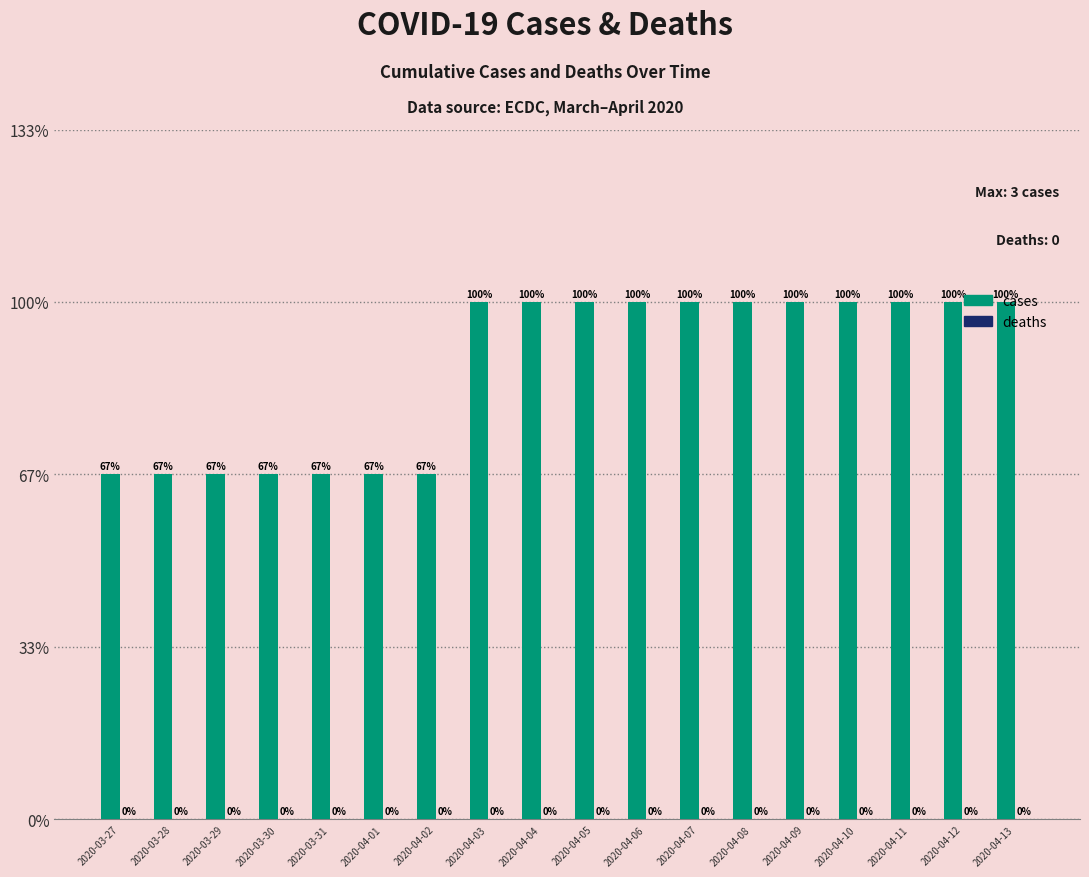

Reading left to right, list all the values displayed in this chart.

cases: 2020-03-27=2	2020-03-28=2	2020-03-29=2	2020-03-30=2	2020-03-31=2	2020-04-01=2	2020-04-02=2	2020-04-03=3	2020-04-04=3	2020-04-05=3	2020-04-06=3	2020-04-07=3	2020-04-08=3	2020-04-09=3	2020-04-10=3	2020-04-11=3	2020-04-12=3	2020-04-13=3
deaths: 2020-03-27=0	2020-03-28=0	2020-03-29=0	2020-03-30=0	2020-03-31=0	2020-04-01=0	2020-04-02=0	2020-04-03=0	2020-04-04=0	2020-04-05=0	2020-04-06=0	2020-04-07=0	2020-04-08=0	2020-04-09=0	2020-04-10=0	2020-04-11=0	2020-04-12=0	2020-04-13=0